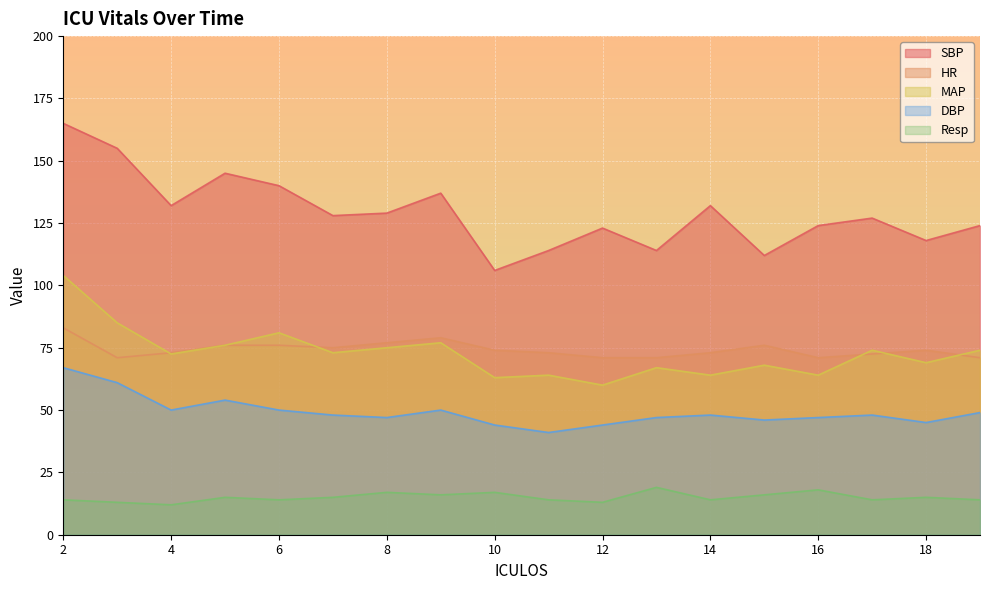

The value of DBP at 16 is 47.0. True or false?

True